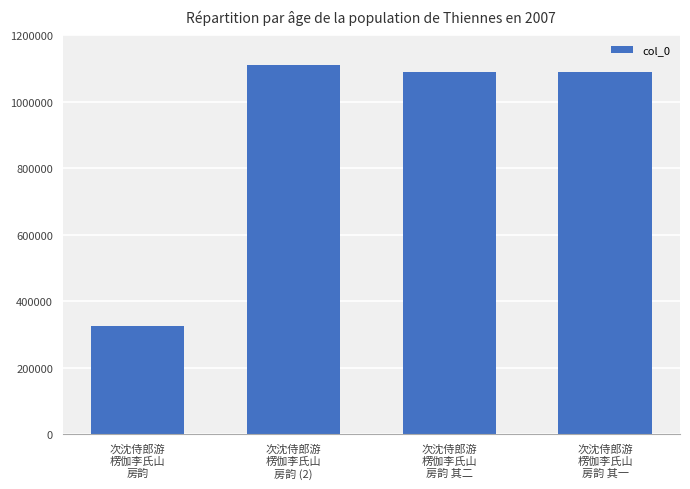

What is the difference between the maximum and second lowest values?

22587